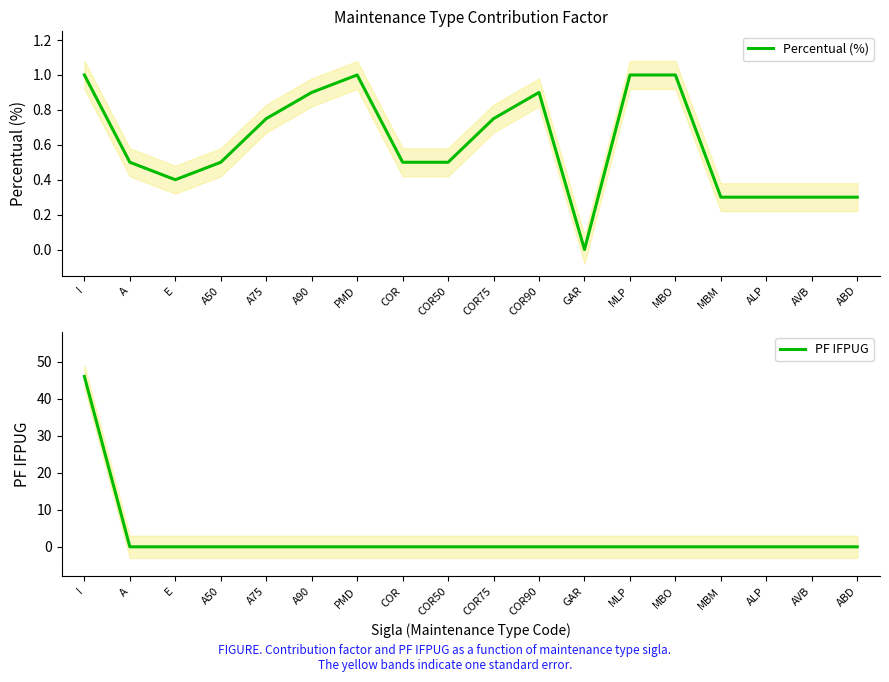

Is it true that PF IFPUG equals -27.2 at A75?

False